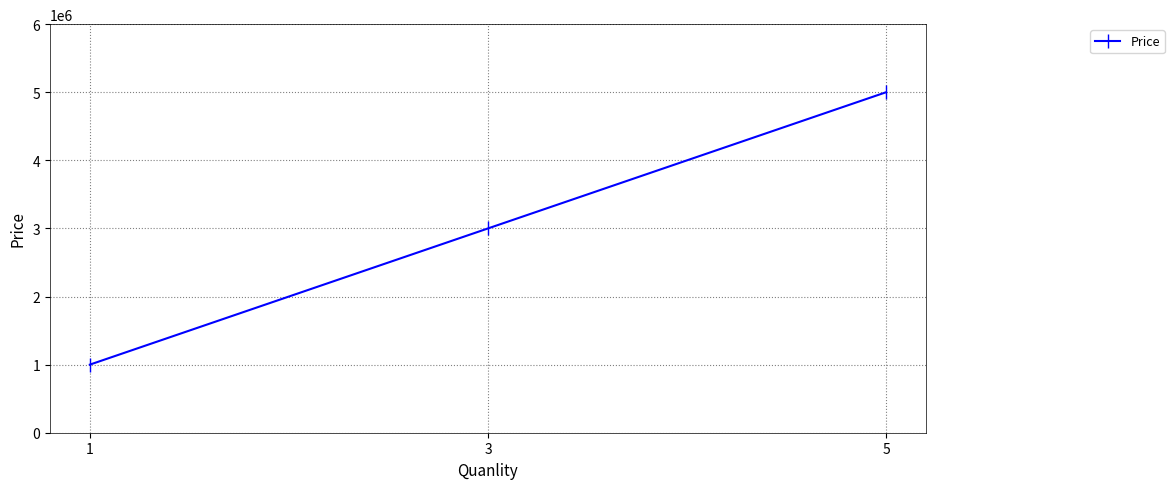

The chart shows a value of 654862 at 3. True or false?

False